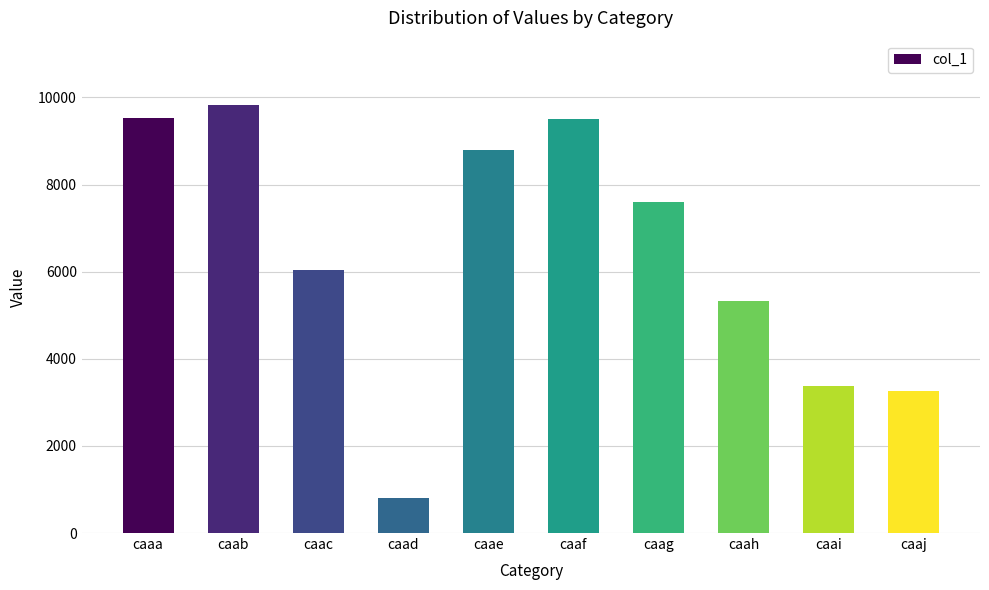

What is the change in value from caah to caaj?

-2077